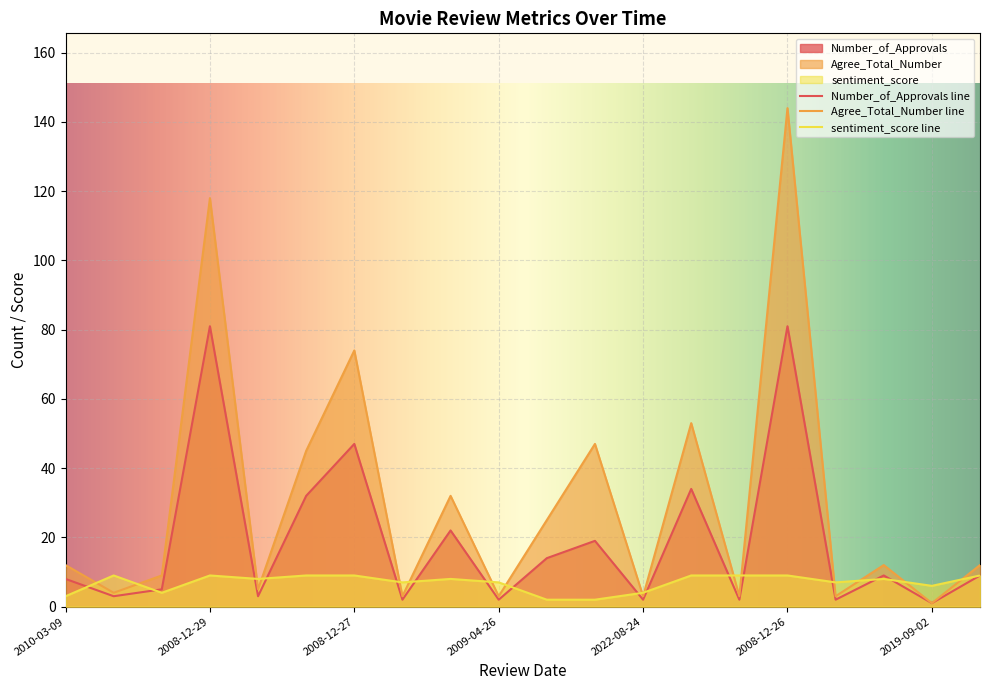

At which label is Agree_Total_Number line closest to 72?

2008-12-27